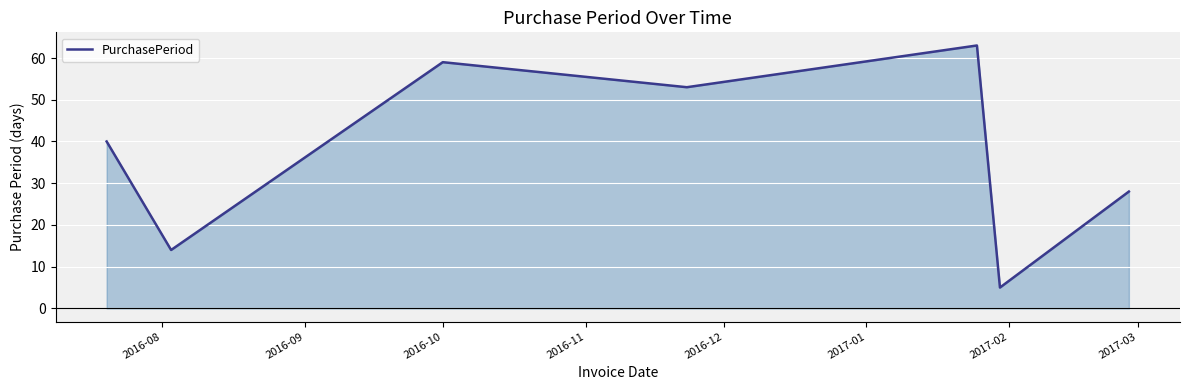

How many interior local peaks (higher than both neighbors) does the data have?

2